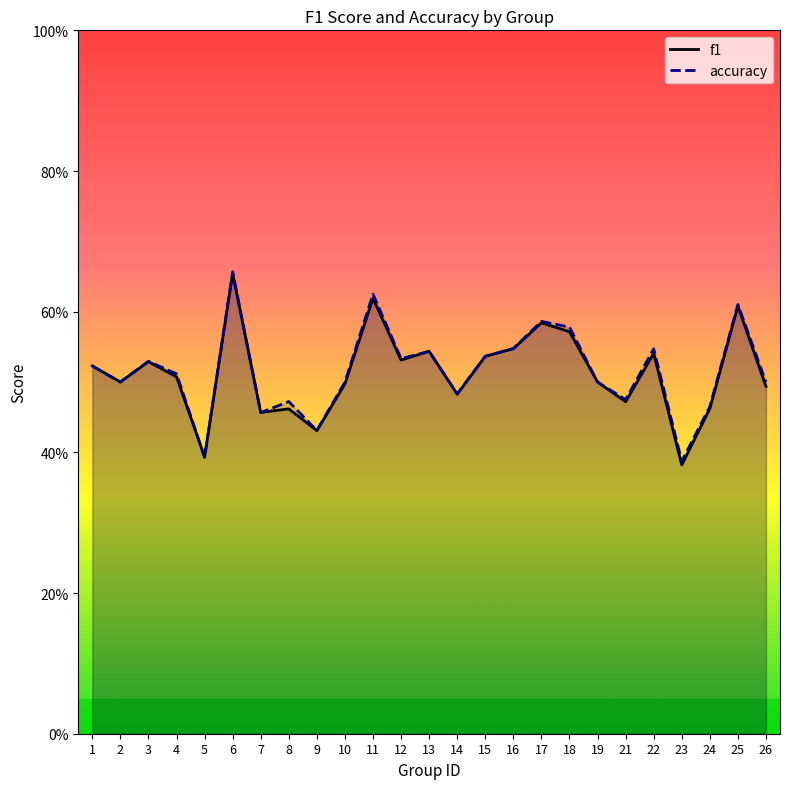

How many lines are shown in the chart?

2